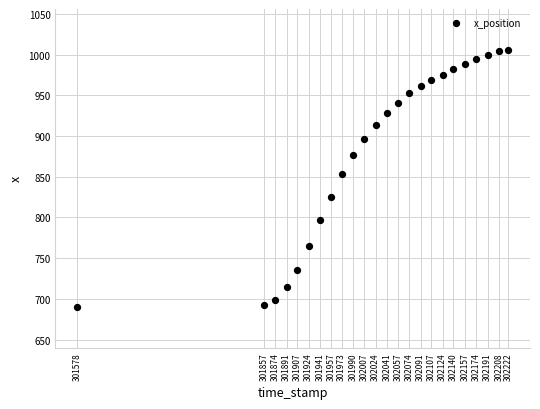

What Y value in the scatter plot is closest to 848?

853